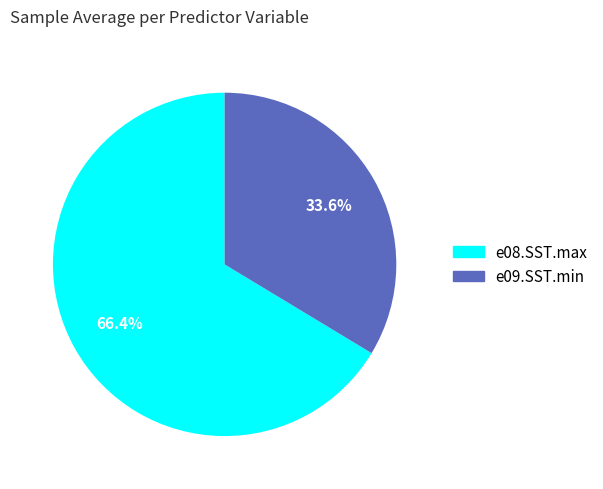

How many slices are in this pie chart?

2